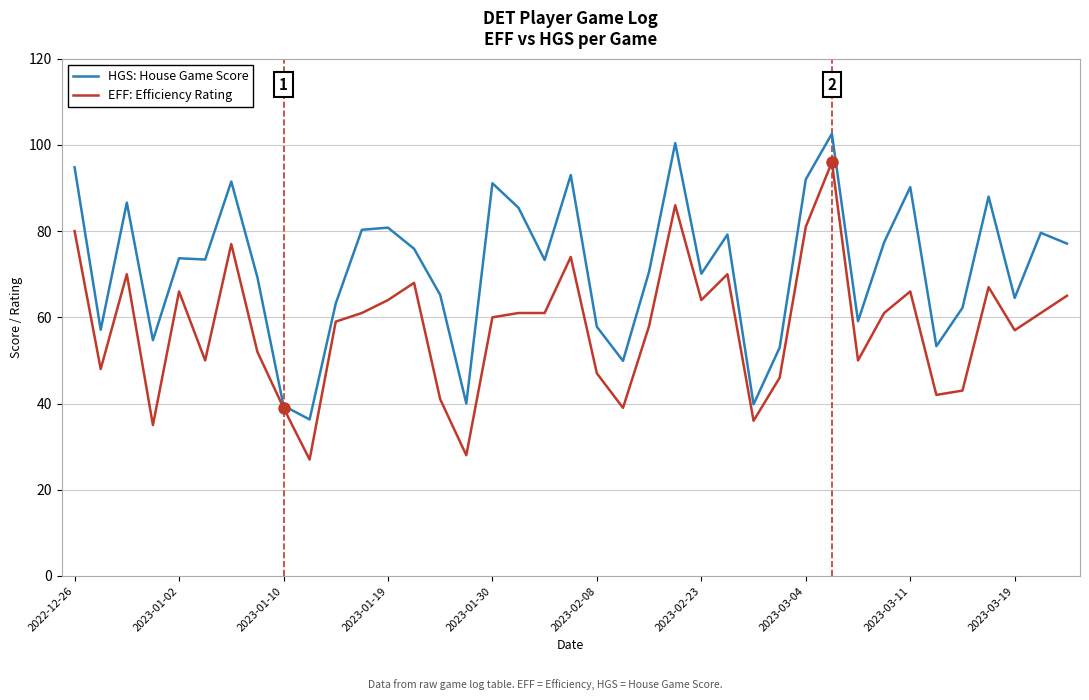

Which series has the largest range (max minus min)?

EFF: Efficiency Rating